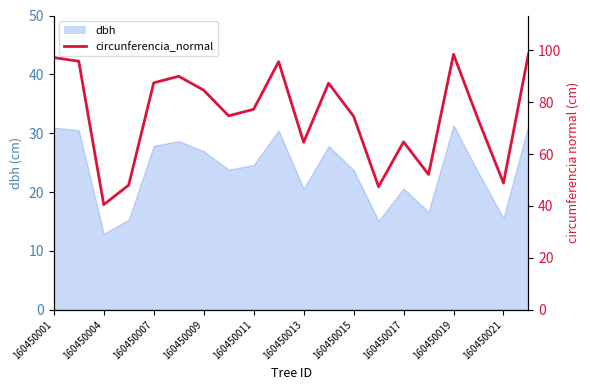

What is the smallest value displayed?

40.5